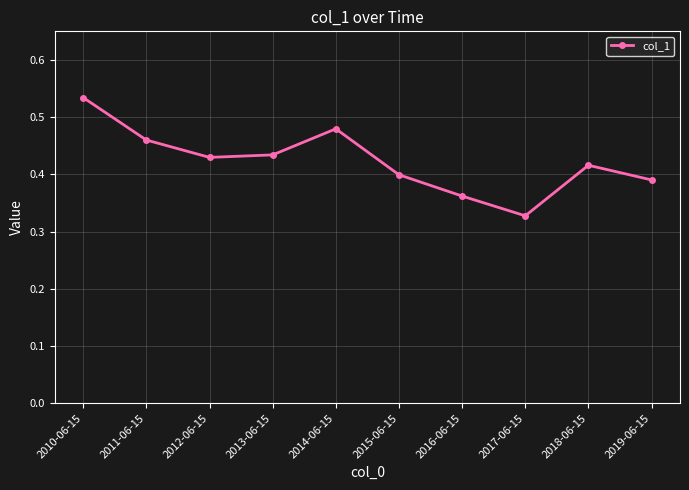

What is the sum of all values?

4.2